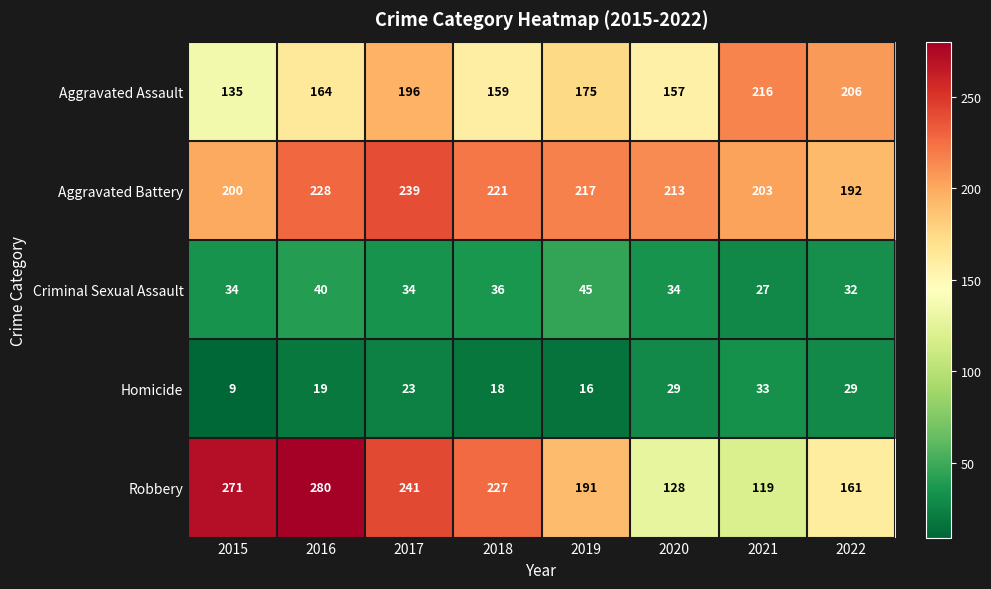

At how many categories does at least one series exceed 138?

8